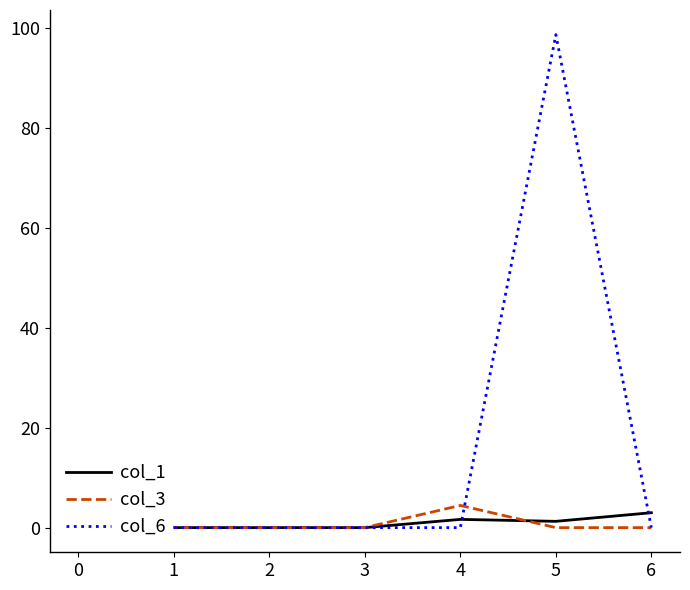

How many series are shown in this chart?

3